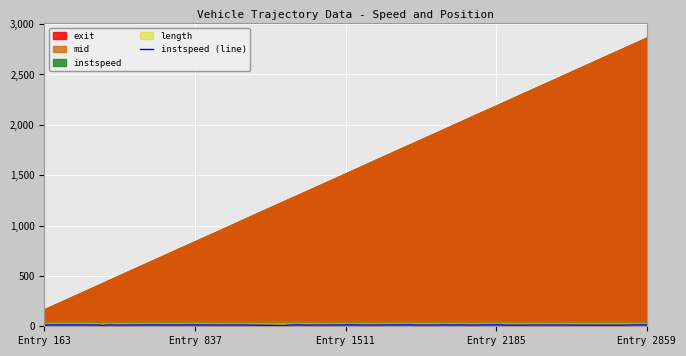

What is the maximum value for mid?

2861.1